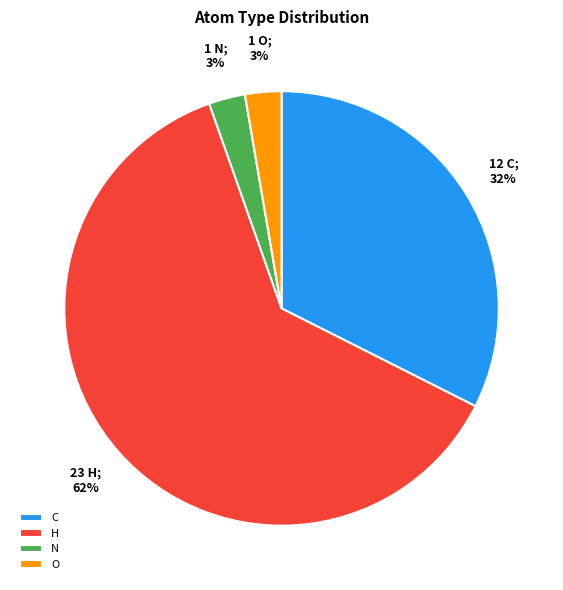

How many slices are in this pie chart?

4